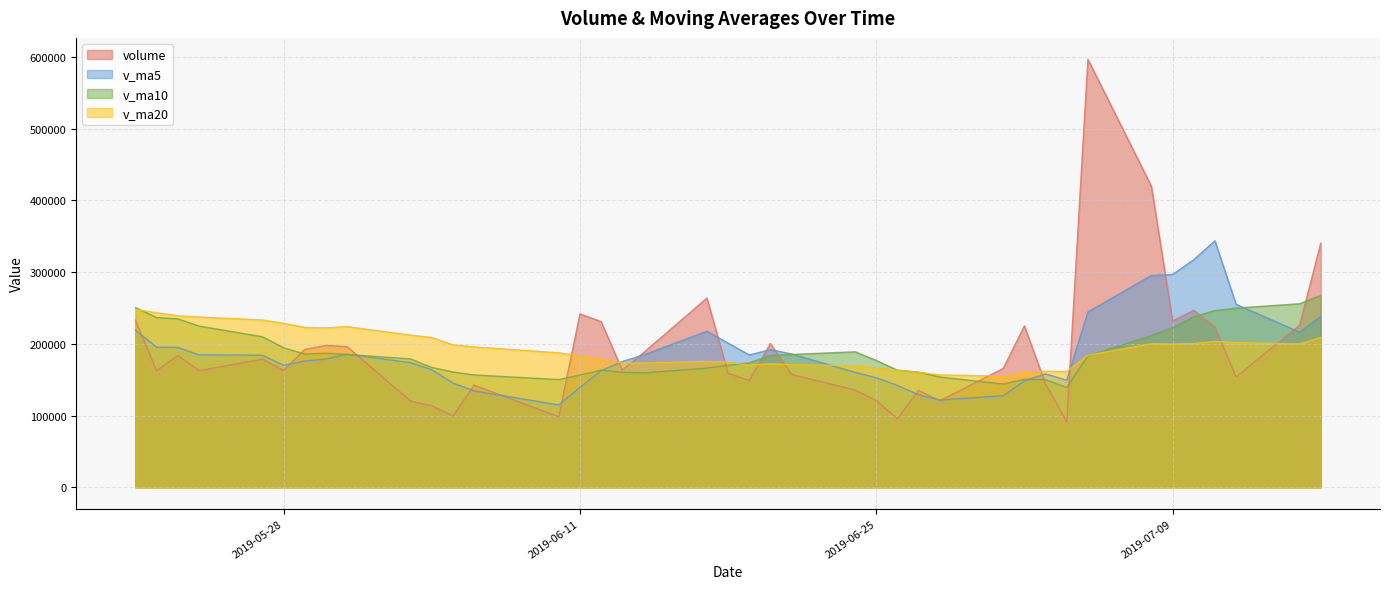

How many times do volume and v_ma10 cross each other?

11